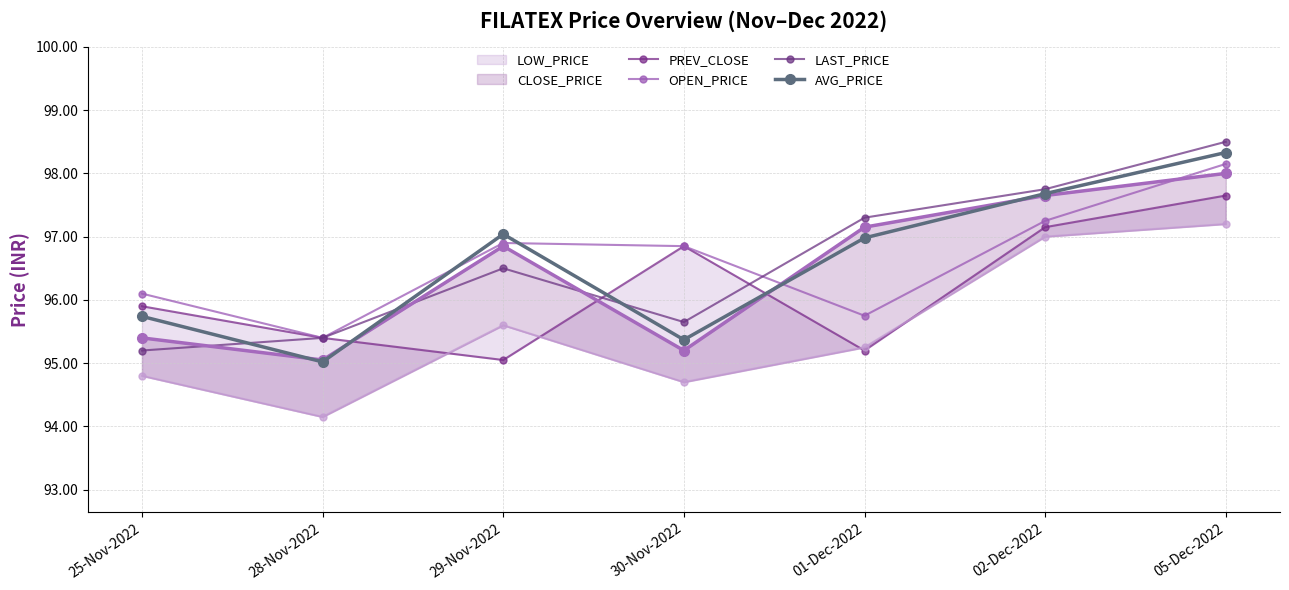

The AVG_PRICE series shows 32.3 at 01-Dec-2022. True or false?

False